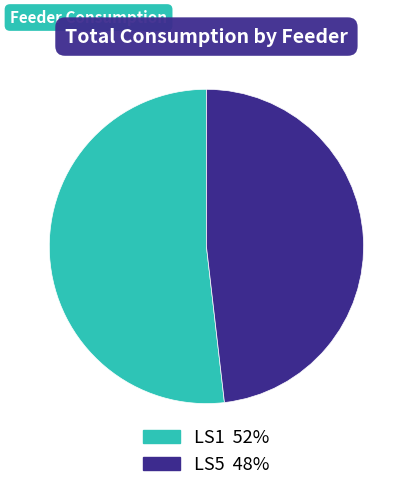

What is the ratio of the value at LS5 to the value at LS1?

0.9